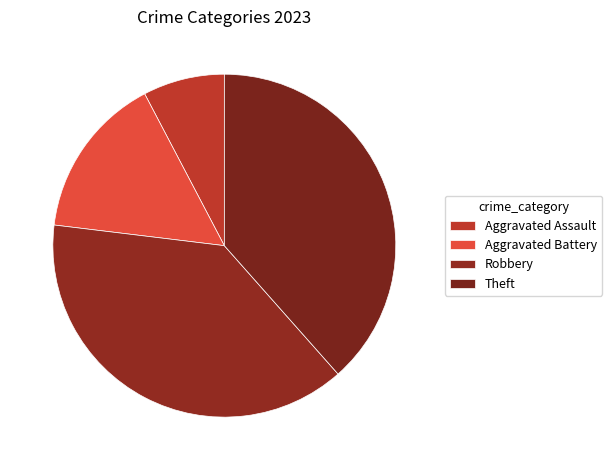

The Robbery slice represents 57% of the pie. True or false?

False